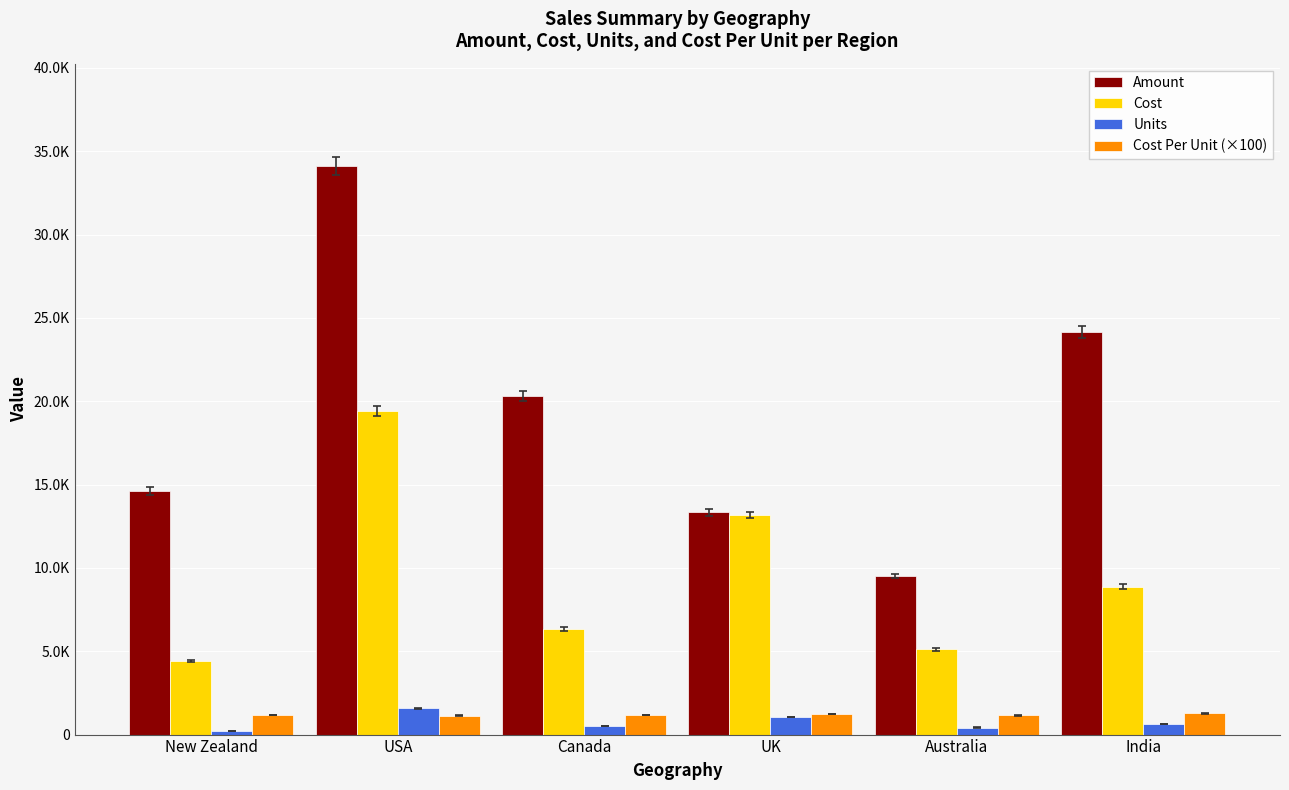

What is the label of the 1st bar from the right?

India